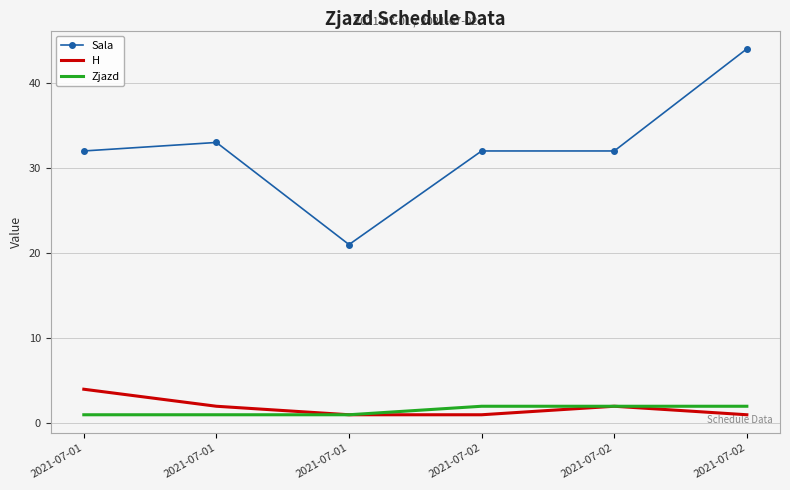

What are all the series names shown in the legend?

Sala, H, Zjazd